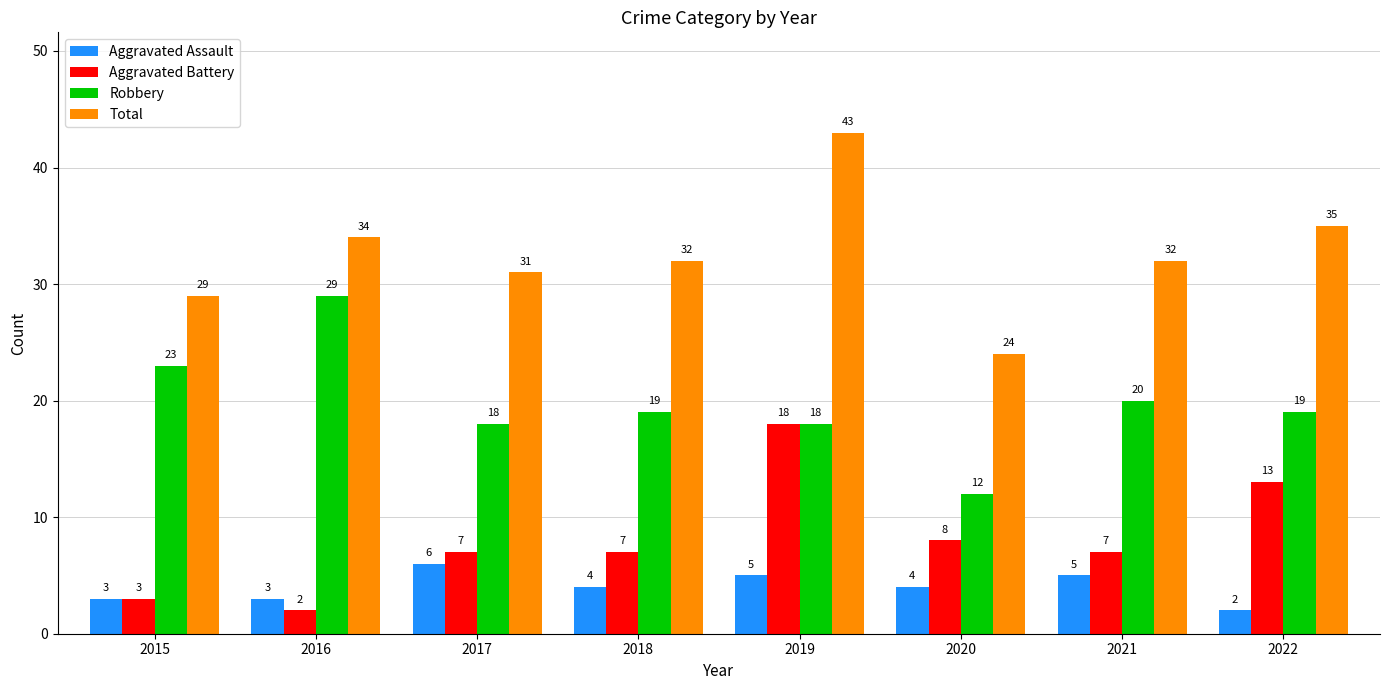

What is the value of the Robbery bar at the 7th from the left?

20